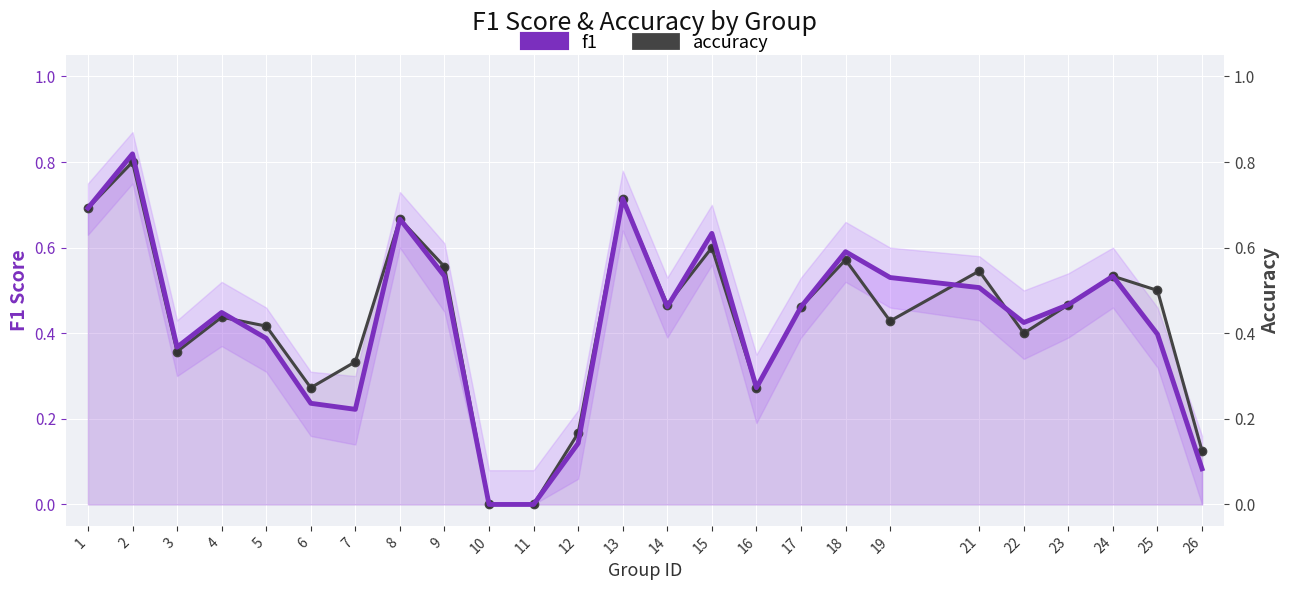

In f1, how many points are higher than both neighbors (excluding endpoints)?

7